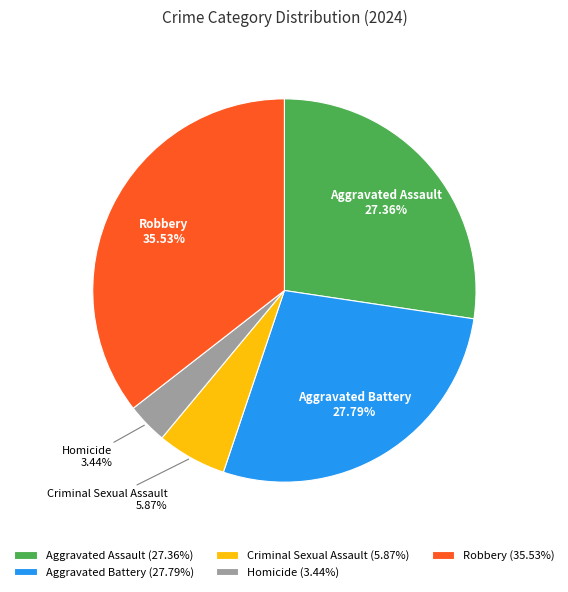

What is the smallest slice in the pie chart?

Homicide